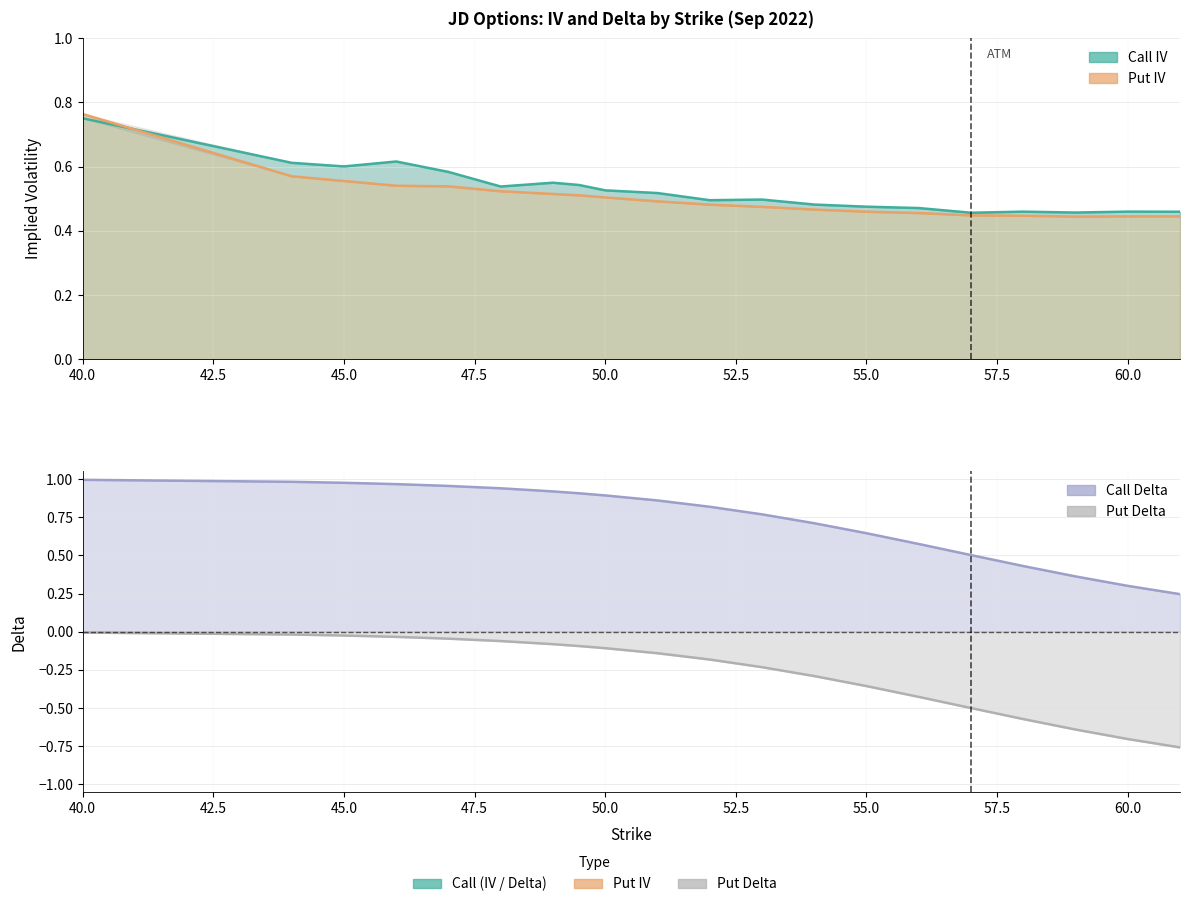

What is the approximate value of Call IV at 46?

0.6